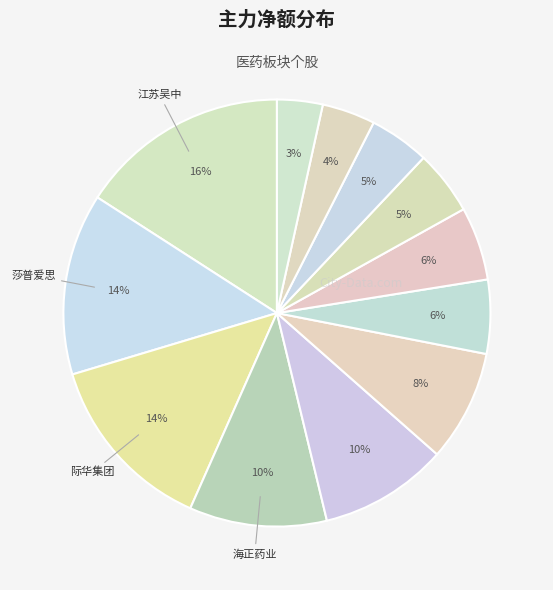

Count the number of slices in the pie.

12